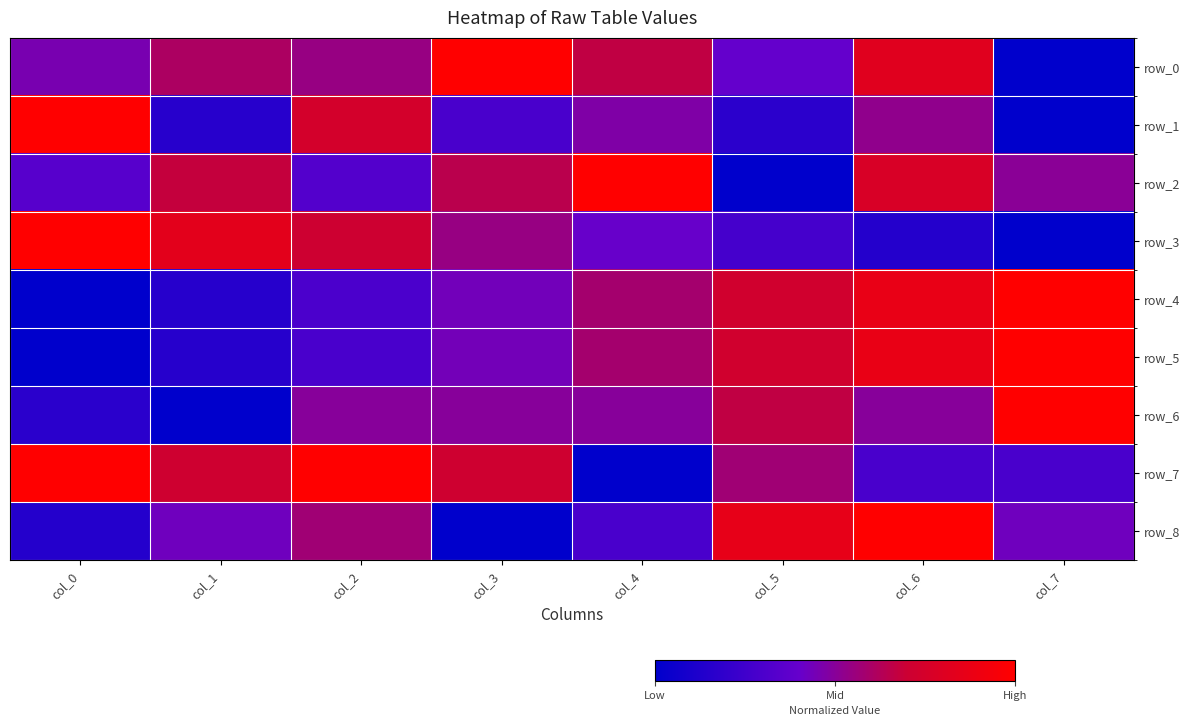

What is the difference between the row_5 values at col_0 and col_1?

0.1